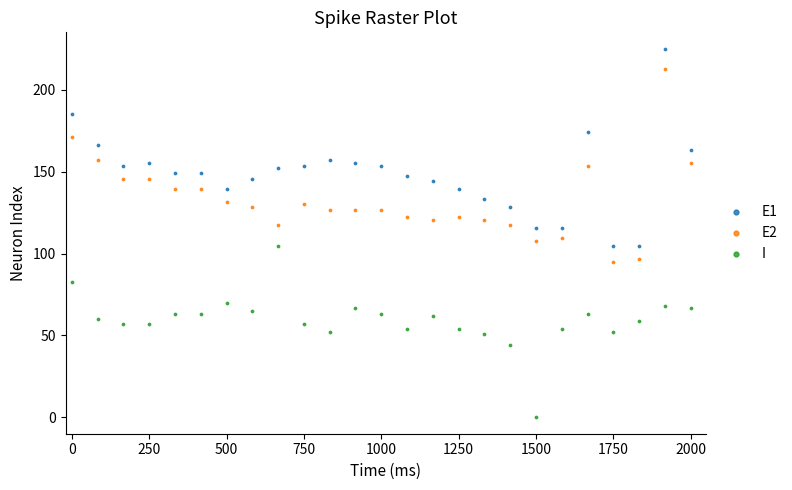

Which series reaches the minimum Y coordinate?

I